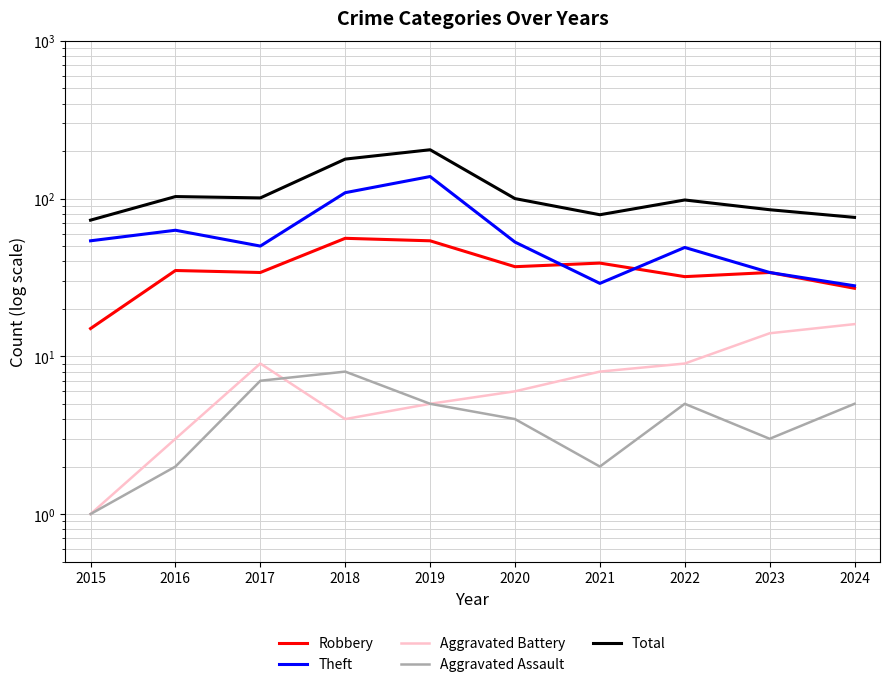

How many interior local valleys does the Aggravated Assault series have?

2